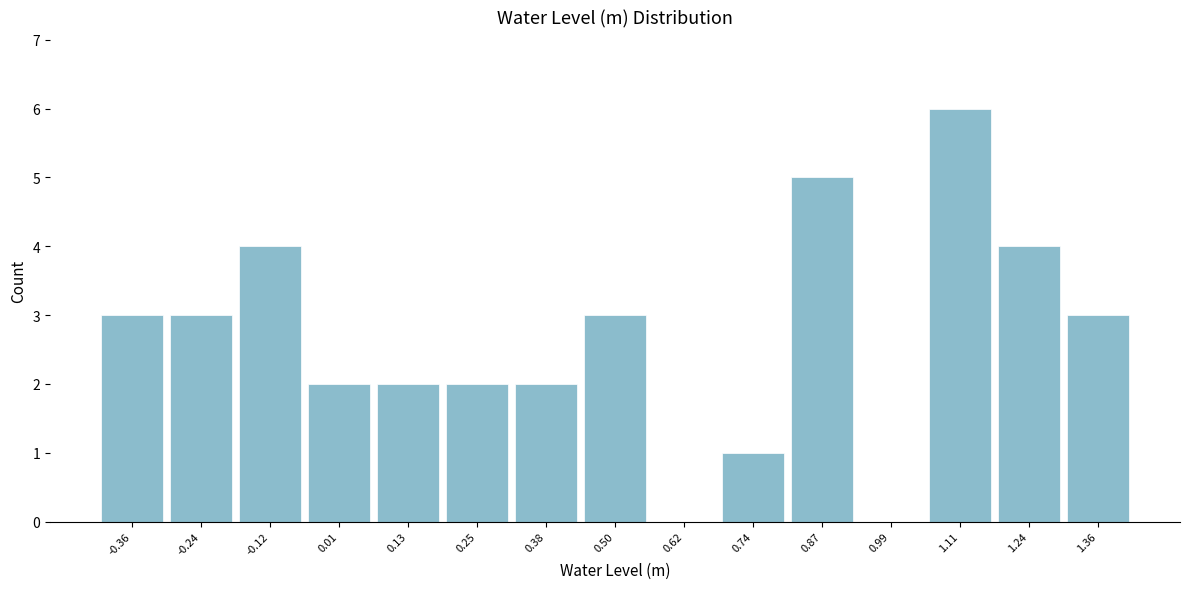

Reading left to right, list every bar in this chart as the range it spans on the x-axis followed by its height. Neither the bar edges nor the heights are printed on the chart, so give them approximately, as read against the axes.

-0.42 to -0.30: 3
-0.30 to -0.18: 3
-0.18 to -0.06: 4
-0.06 to 0.06: 2
0.06 to 0.20: 2
0.20 to 0.32: 2
0.32 to 0.44: 2
0.44 to 0.56: 3
0.56 to 0.68: 0
0.68 to 0.80: 1
0.80 to 0.92: 5
0.92 to 1.06: 0
1.06 to 1.18: 6
1.18 to 1.30: 4
1.30 to 1.42: 3